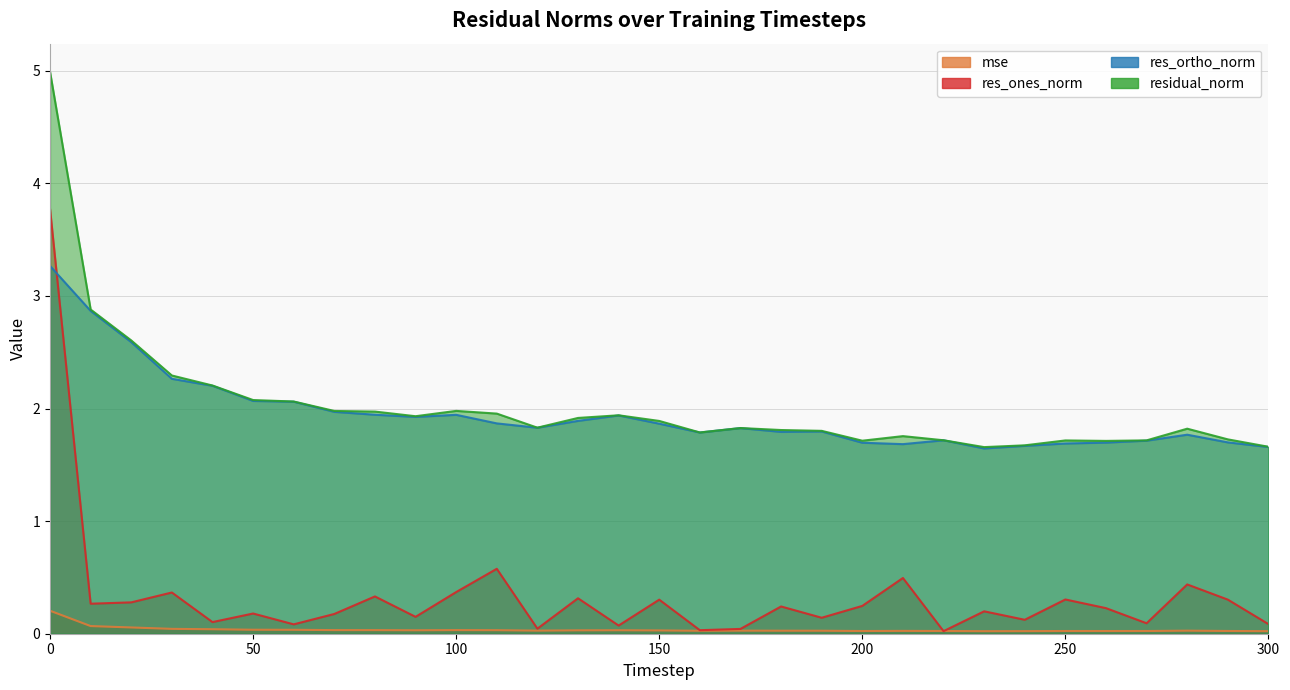

Which series has the largest total across all categories?

residual_norm